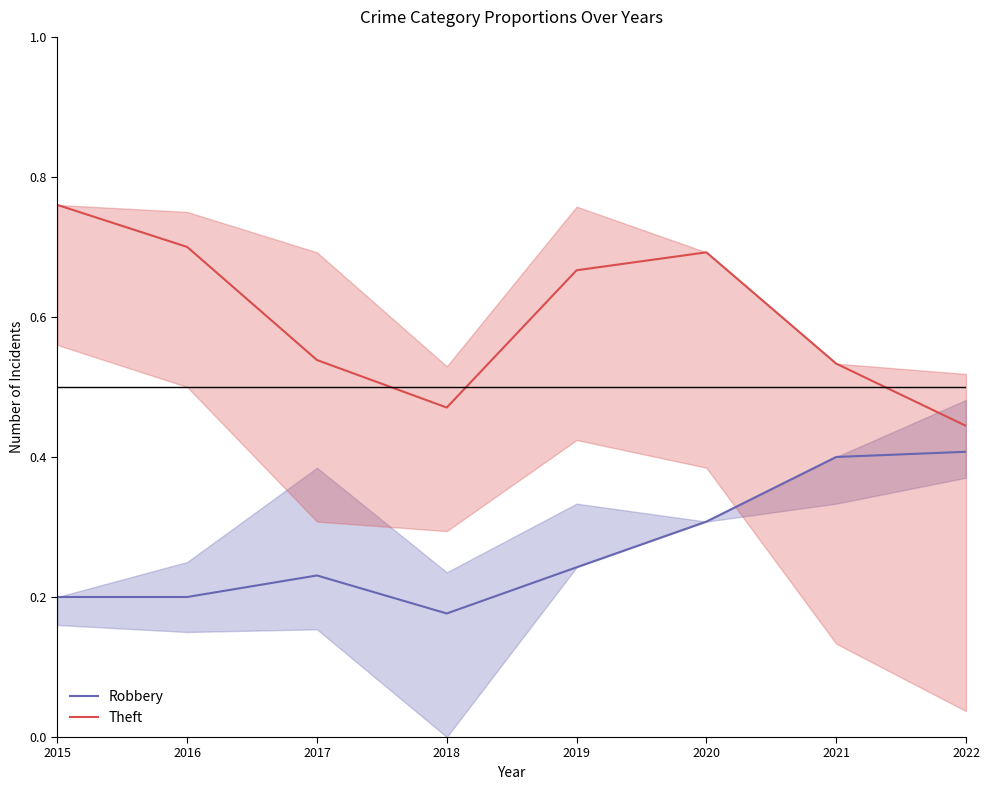

True or false: Robbery and Theft cross at least once.

False